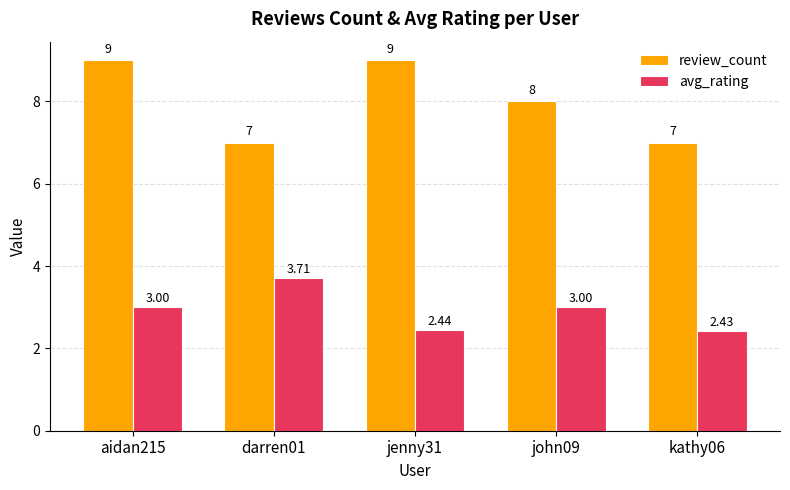

What is the value of the review_count bar at the 5th from the left?

7.0